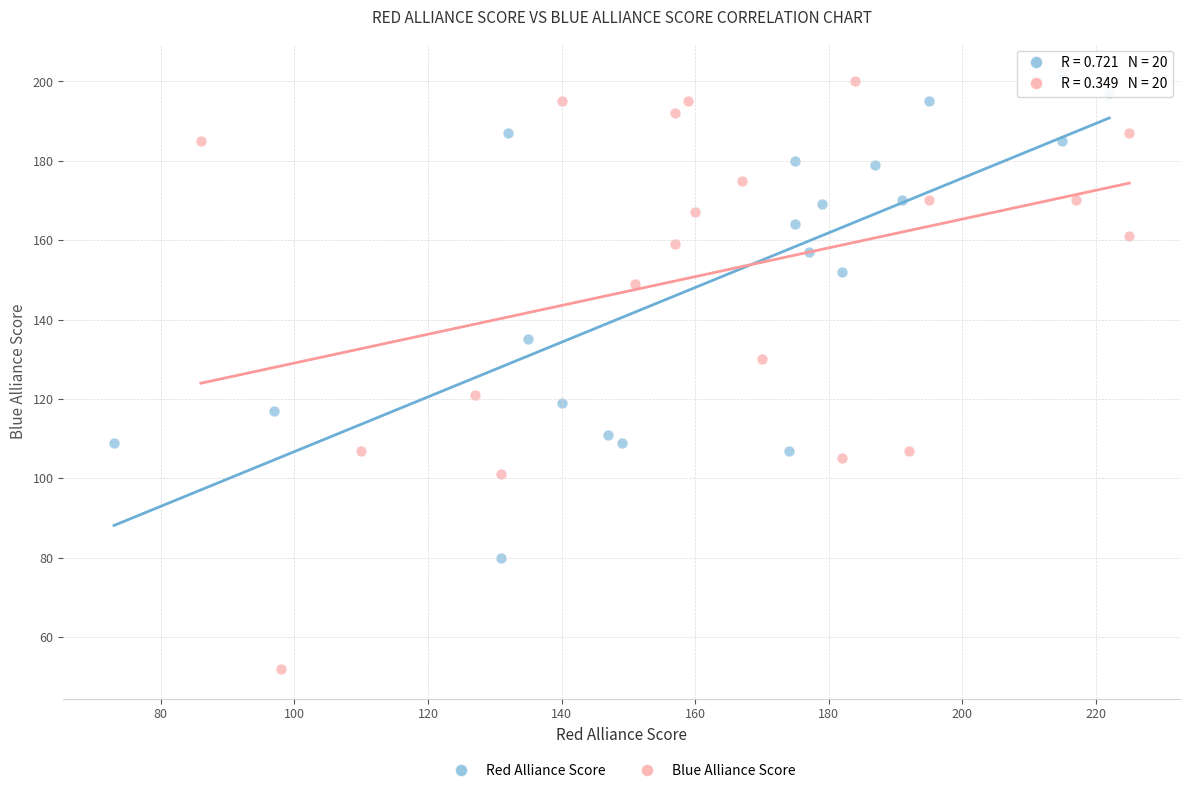

Which series reaches the minimum Y coordinate?

Blue Alliance Score